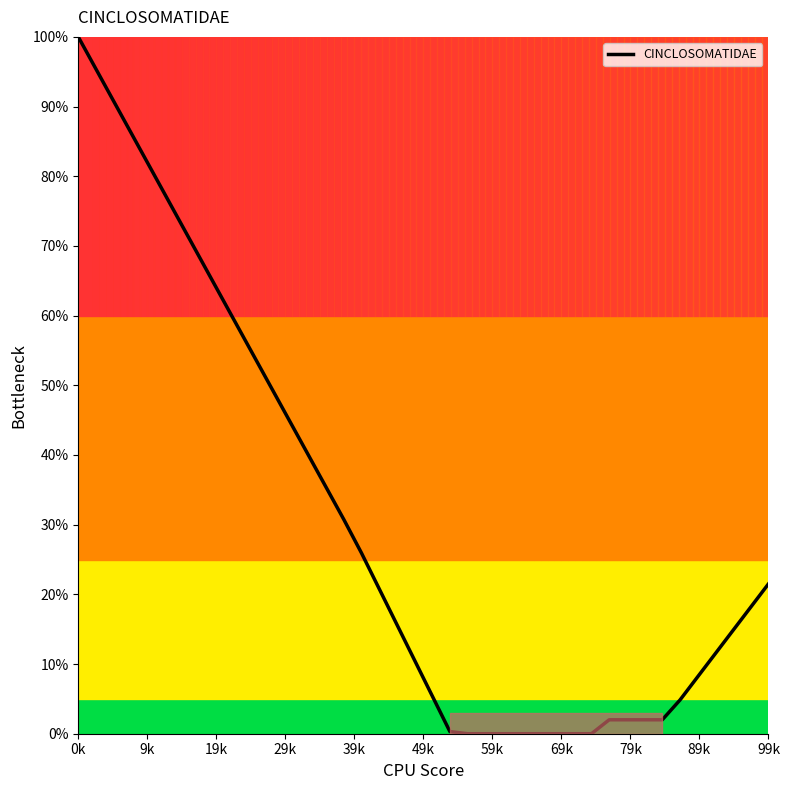

Does the chart display data point markers on the line(s)?

No